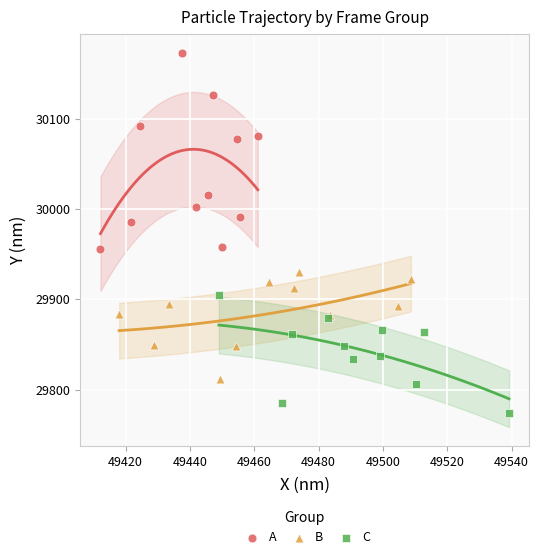

Which series contains the lowest Y value?

C